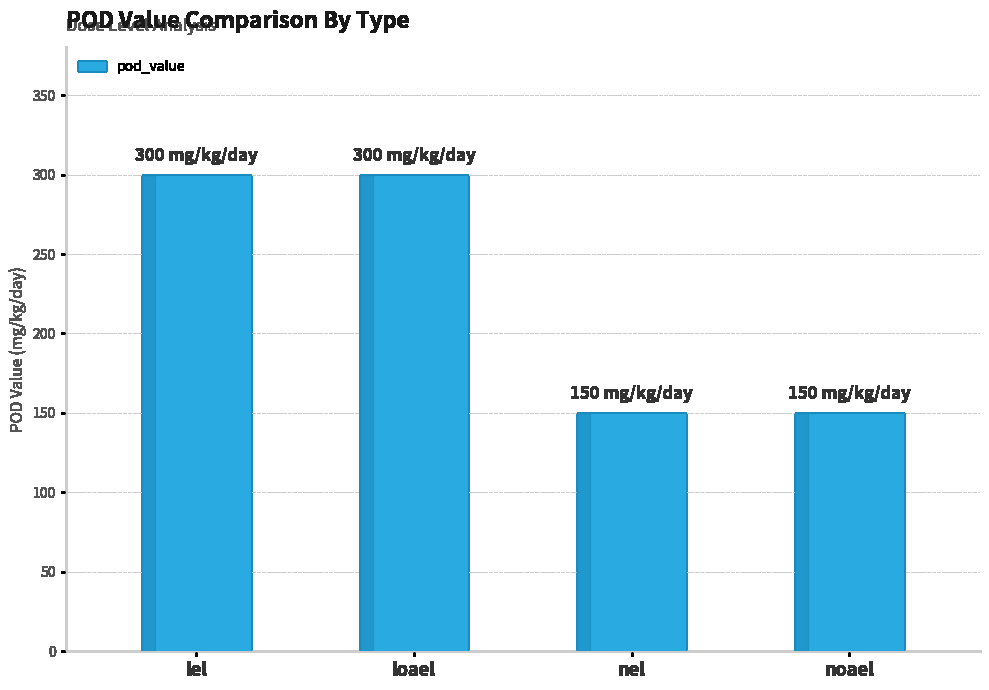

What is the sum of the values at lel and nel?

450